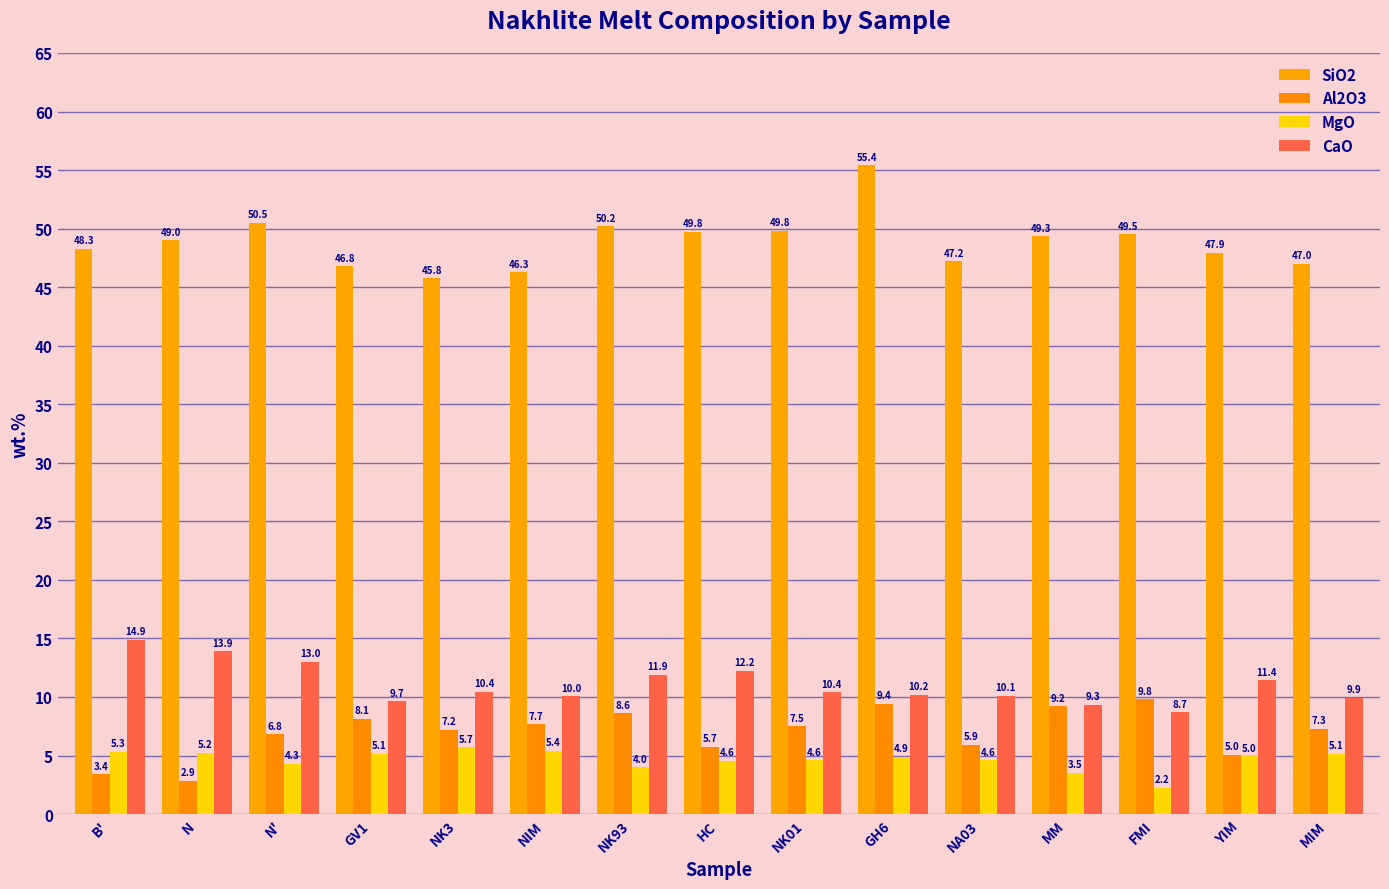

The value of Al2O3 at NK01 is 10.9. True or false?

False